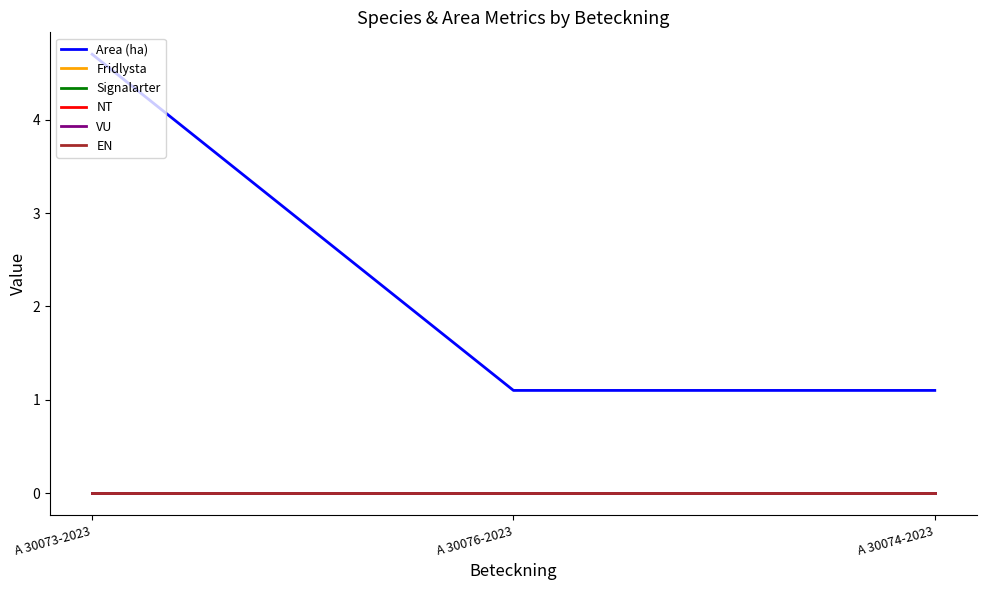

Rank the series at A 30073-2023 from highest to lowest value.

Area (ha), Fridlysta, Signalarter, NT, VU, EN